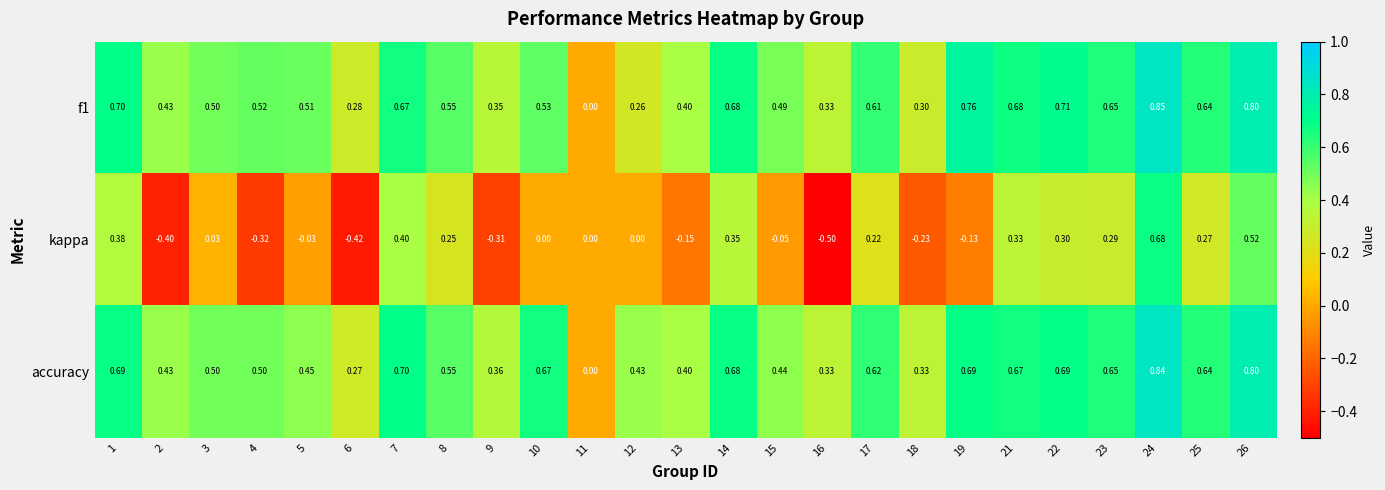

Which series has the widest spread of values?

kappa